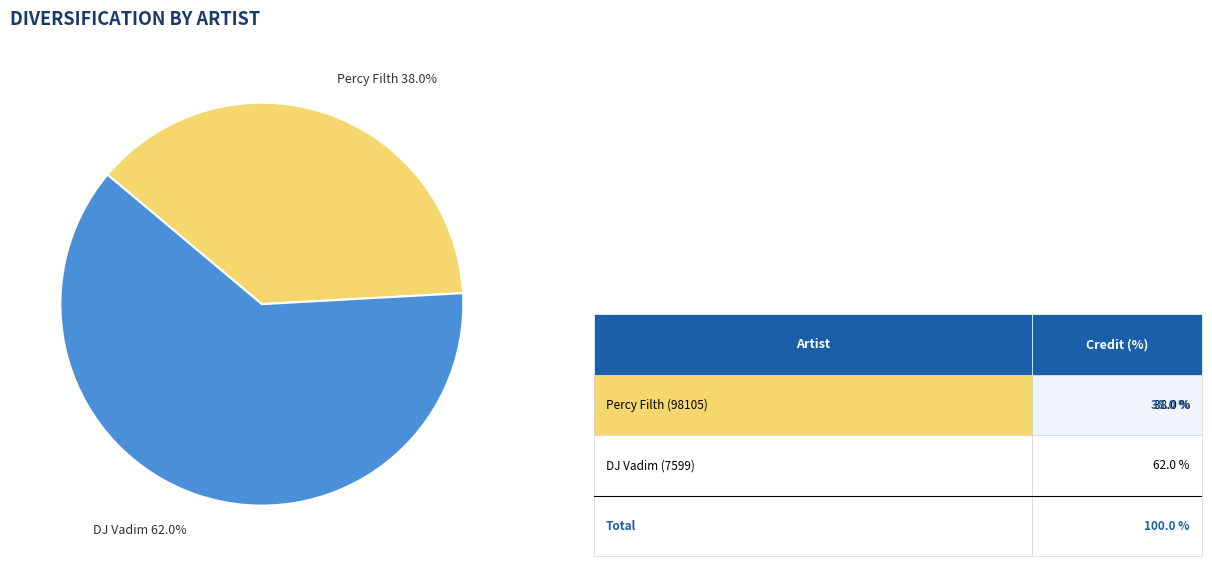

Which slice is the largest?

DJ Vadim 62.0%